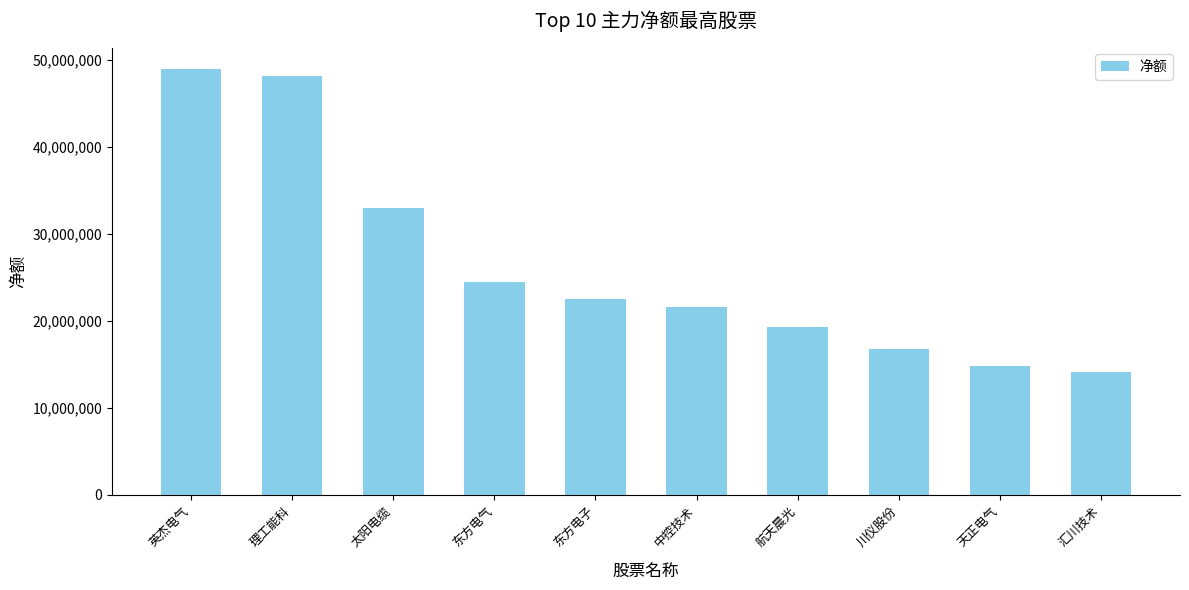

True or false: the data shows 23682163 at 汇川技术.

False